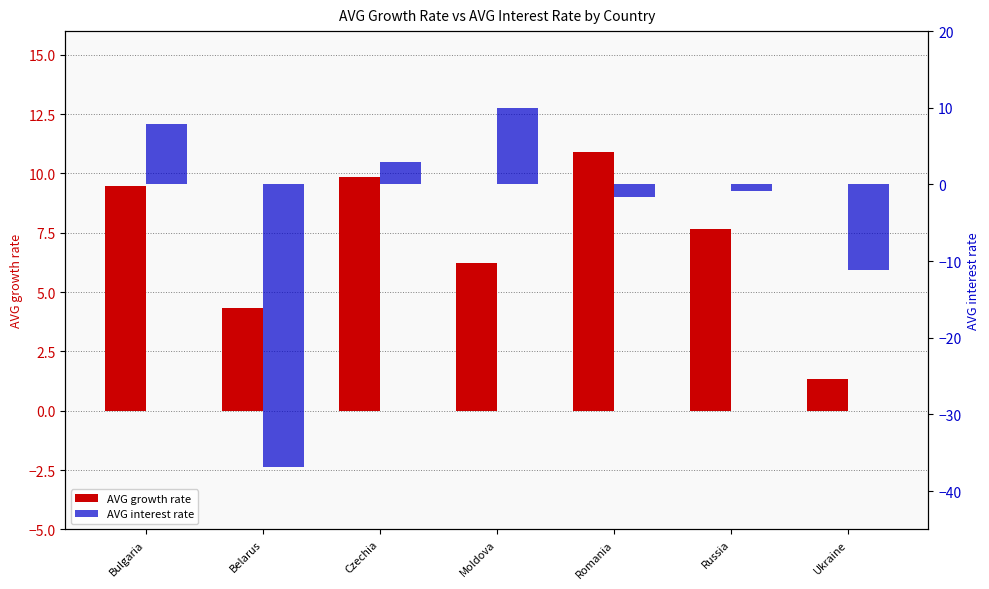

List the series in order of their peak value, highest first.

AVG growth rate, AVG interest rate